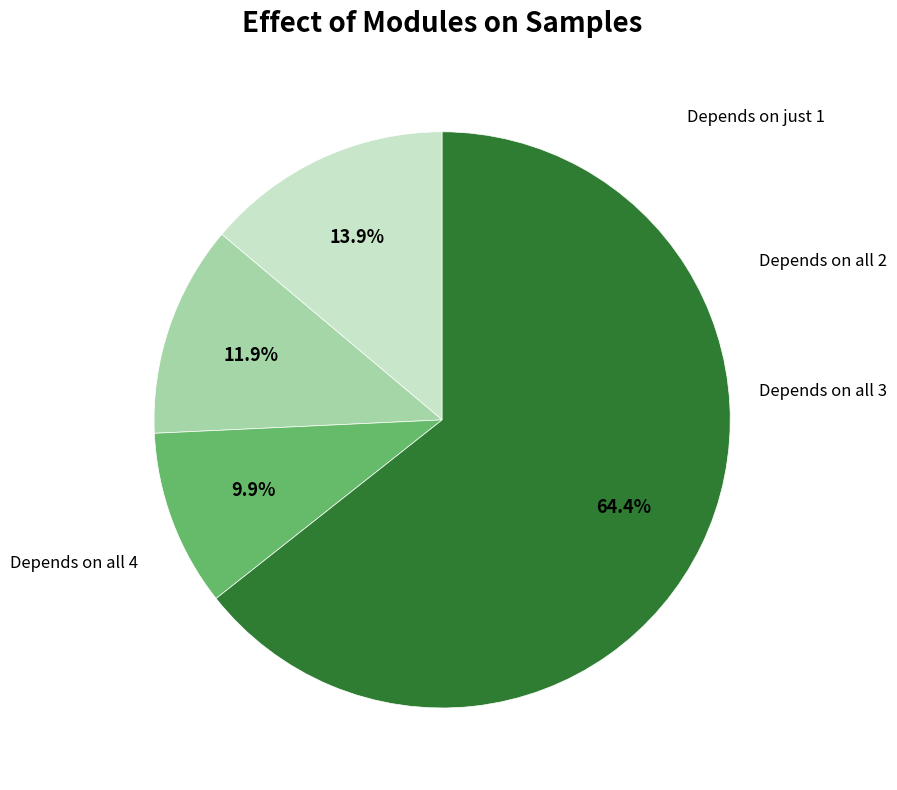

To the nearest percent, what is the difference between the largest and smallest slice percentages?

54%